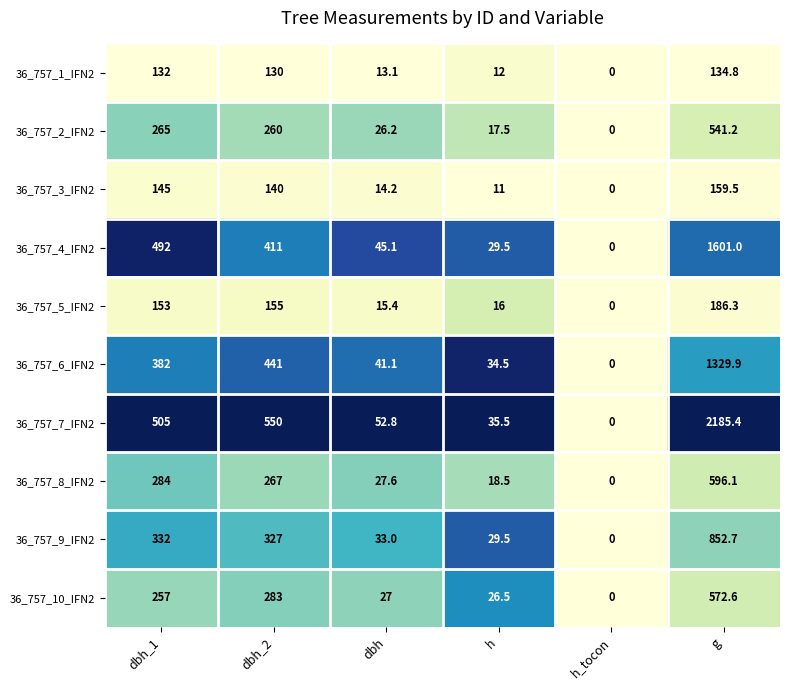

What is the spread (max minus min) of values at dbh_1?

373.0